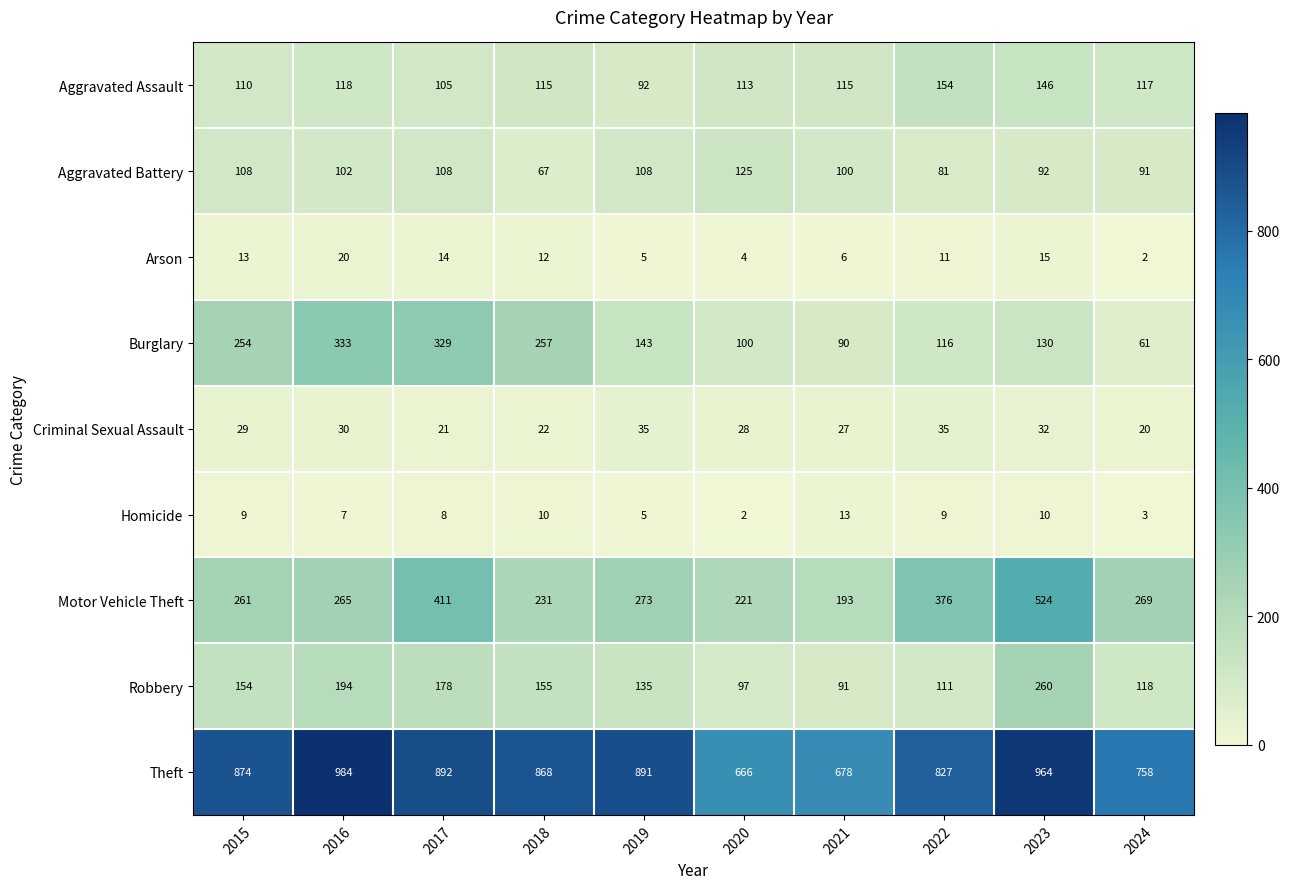

Which series changed the most between 2018 and 2022?

Motor Vehicle Theft